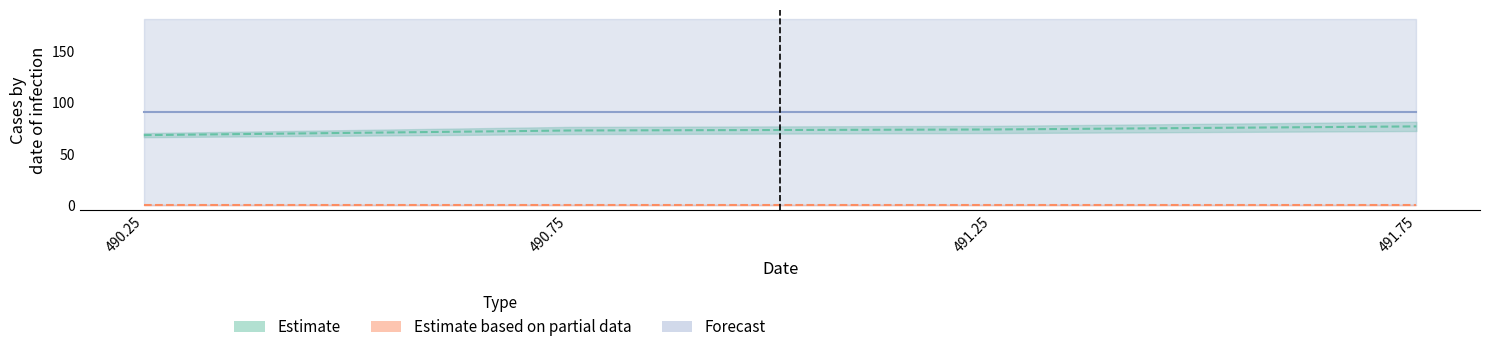

Between 490.75 and 490.25, which is larger?

490.75